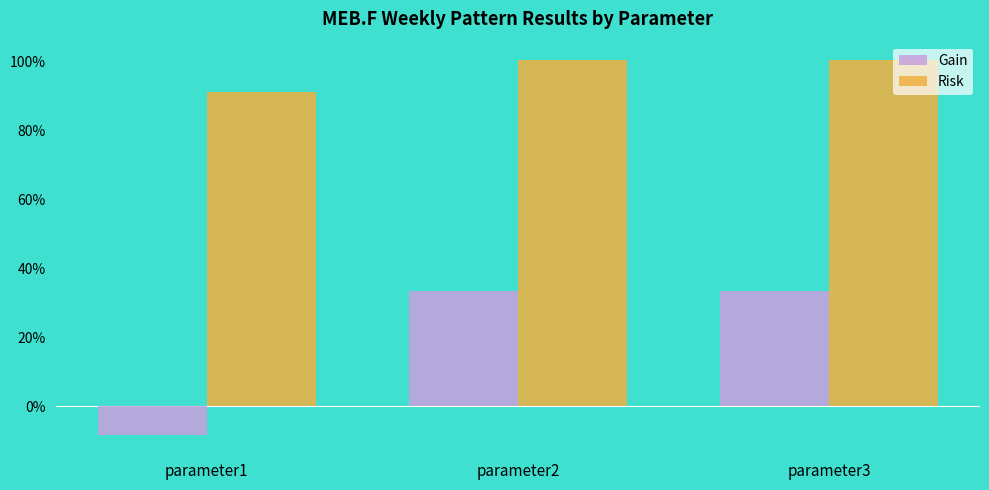

Reading right to left, extract all data points from this chart.

Gain: 0.3	0.3	-0.1
Risk: 1.0	1.0	0.9